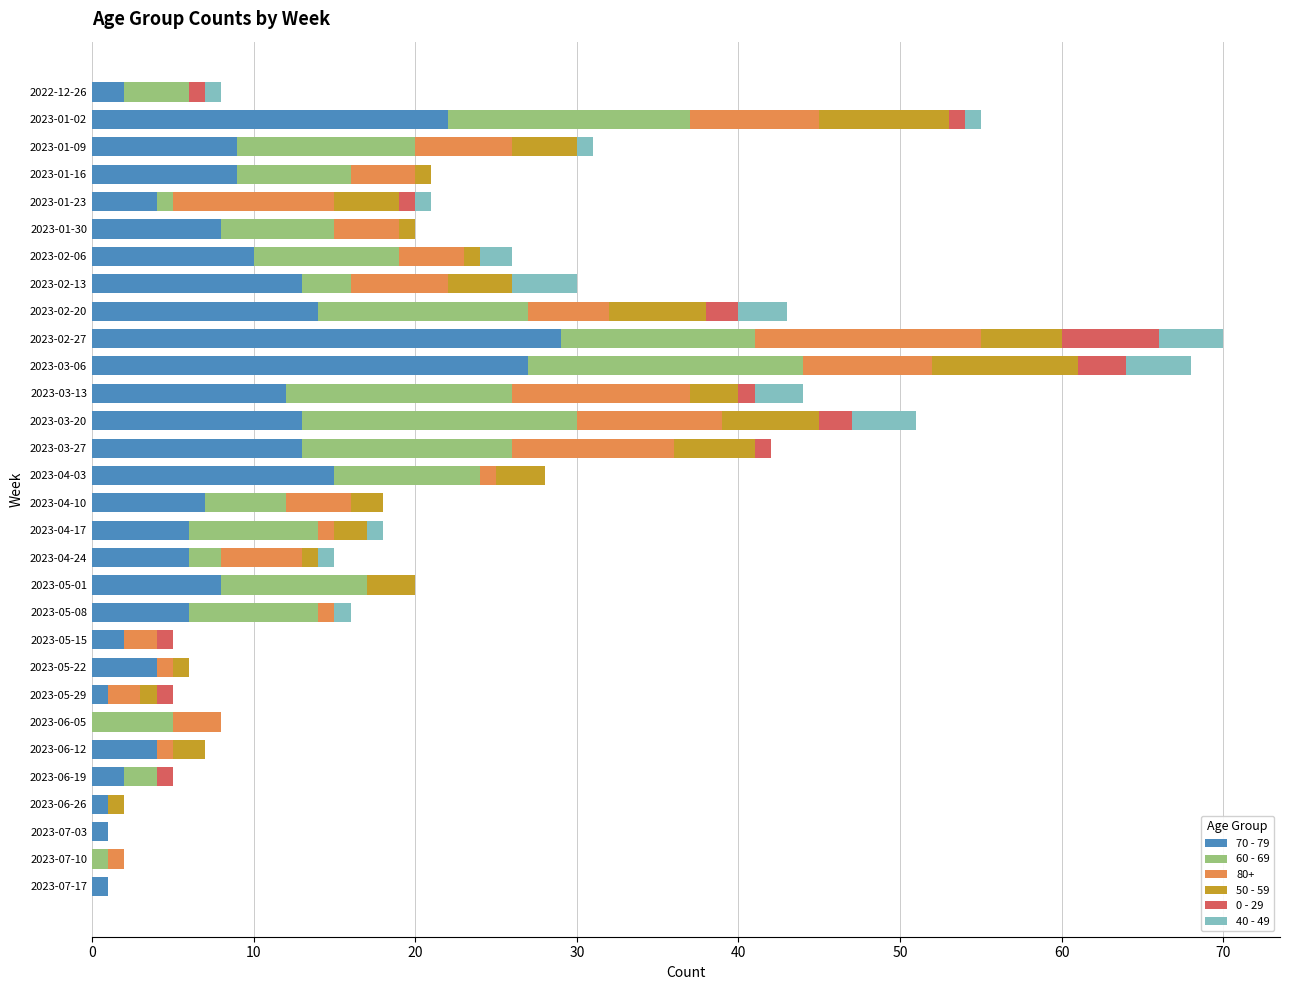

The value of 70 - 79 at 2023-04-17 is 6. True or false?

True